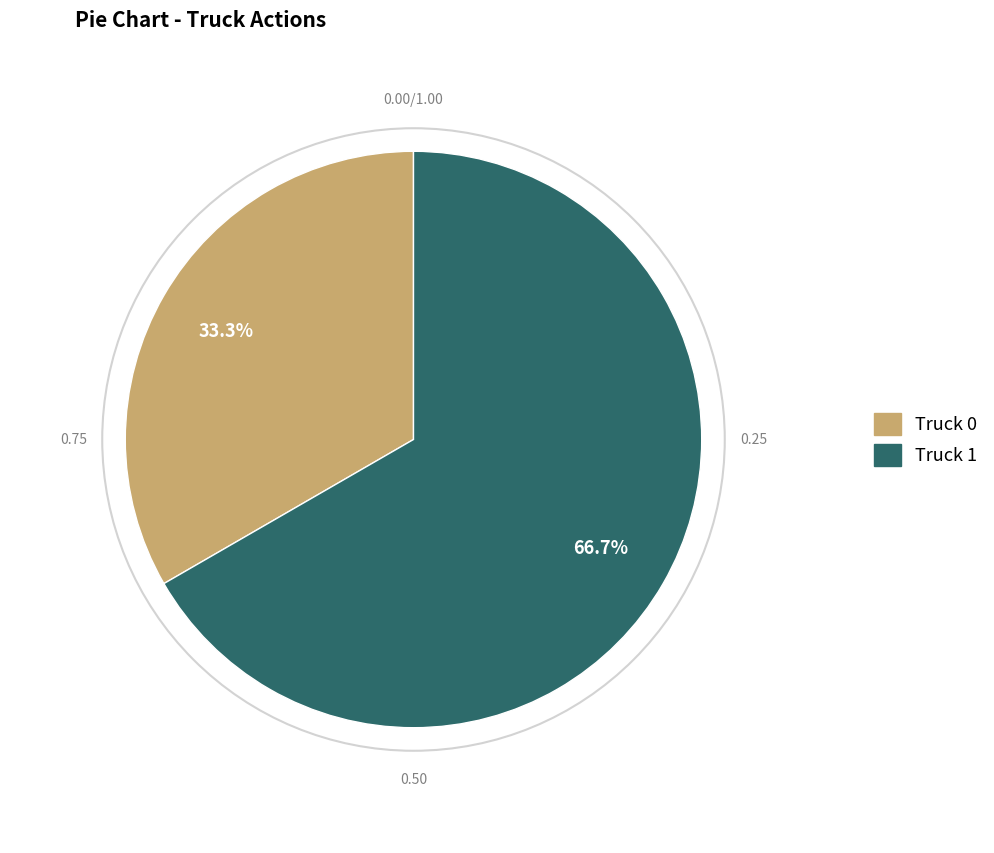

Is Truck 1 the majority of the pie?

Yes